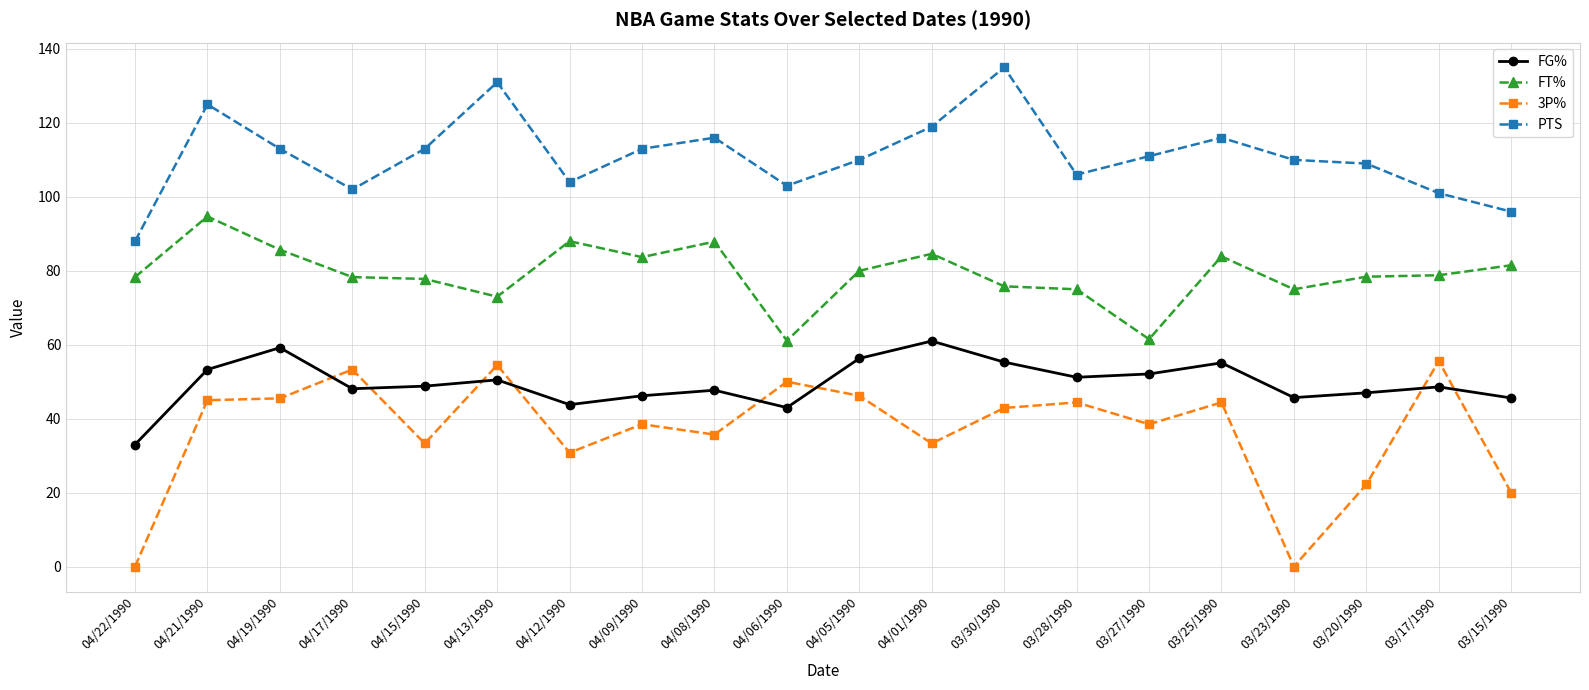

What is the value of the PTS point at the 8th from the left?

113.0